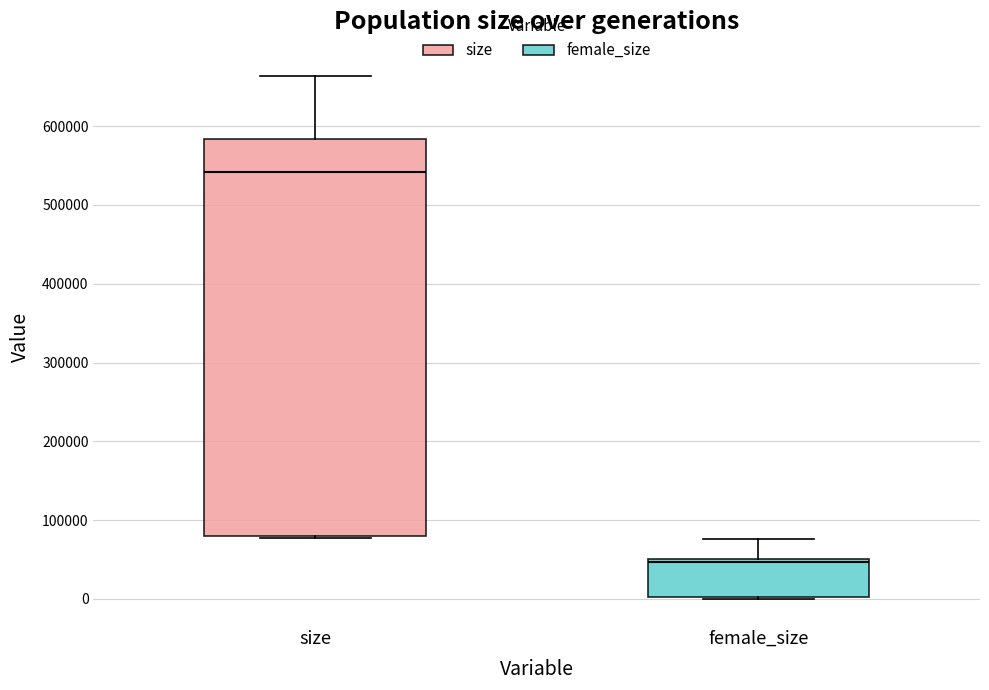

Which box has the lowest median line?

female_size